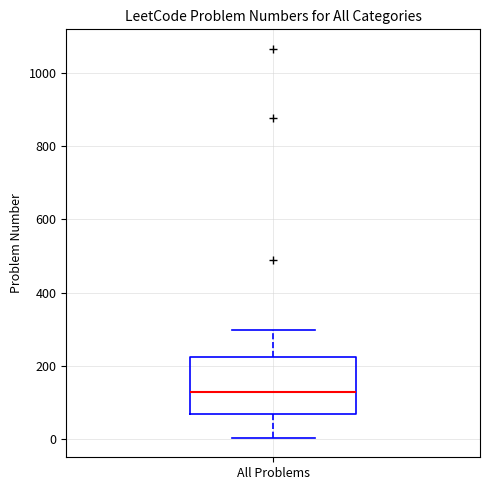

Where does the upper whisker of the box for All Problems end on the y-axis? The values are not printed on the chart, so give them approximately, as read against the axis.

300